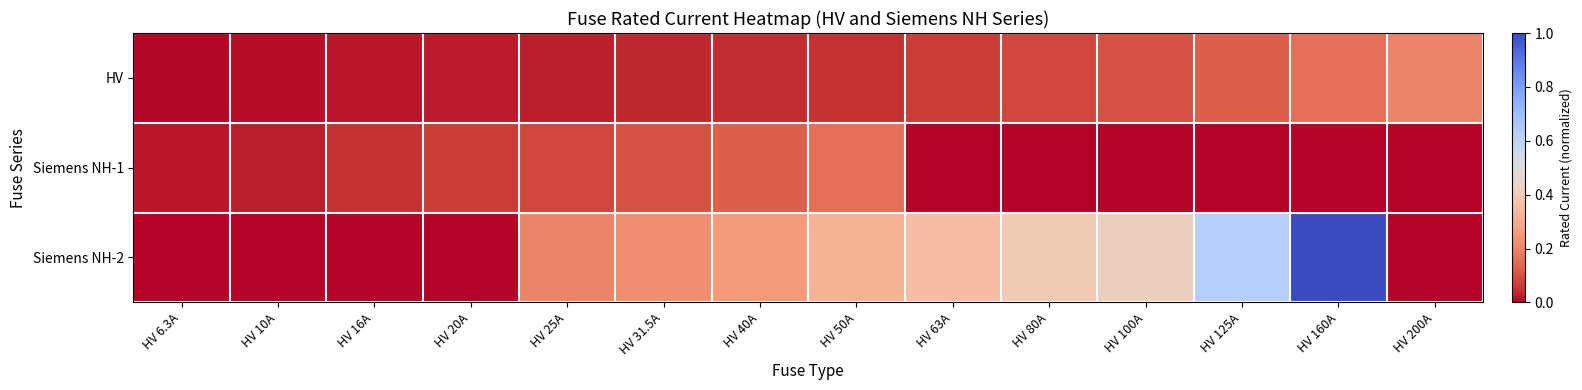

Which series changed the most between HV 20A and HV 100A?

Siemens NH-2